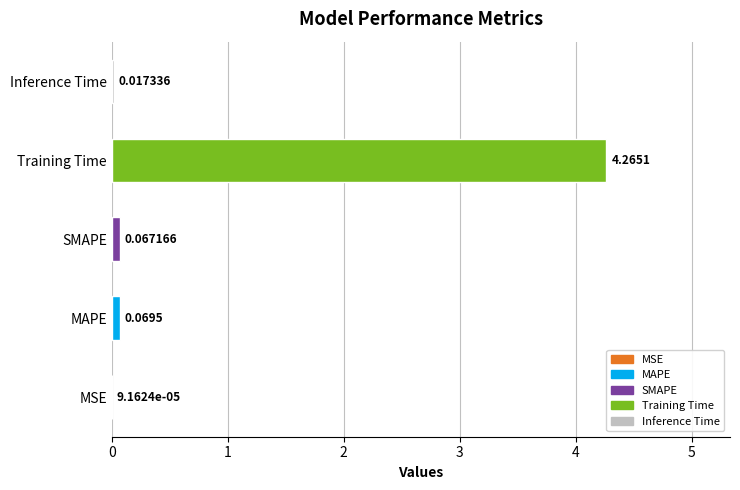

What is the change in value from MSE to MAPE?

+0.1